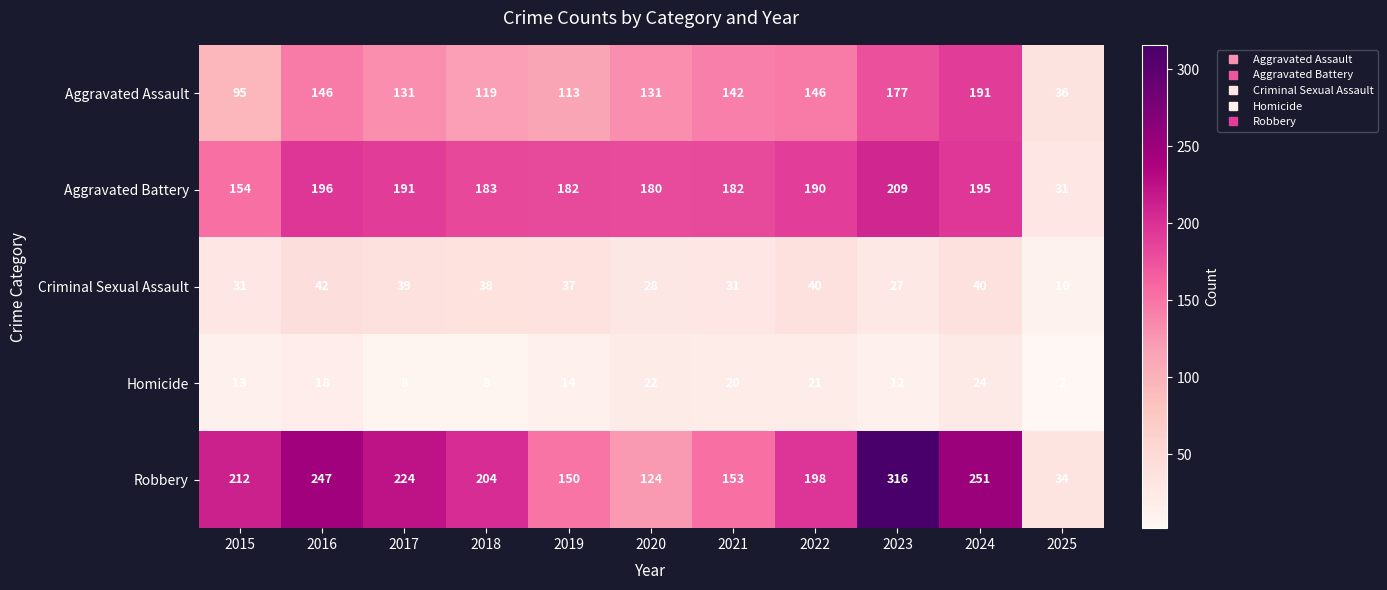

What is the sum of the Criminal Sexual Assault values at 2024 and 2020?

68